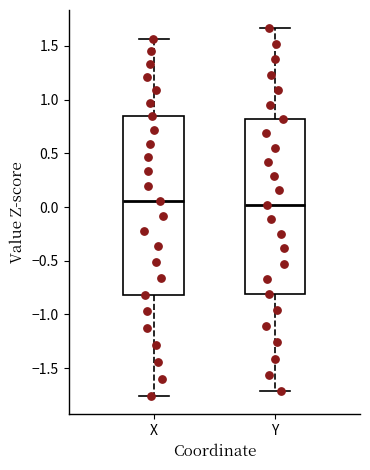

Reading left to right, read every box against the y-axis: the position of its median line, the range the box covers, and the ends of its whiskers. The values are not printed on the chart, so give them approximately, as read against the axis.

X: median 0.05, box -0.80 to 0.85, whiskers -1.75 to 1.55
Y: median 0.00, box -0.80 to 0.80, whiskers -1.70 to 1.65